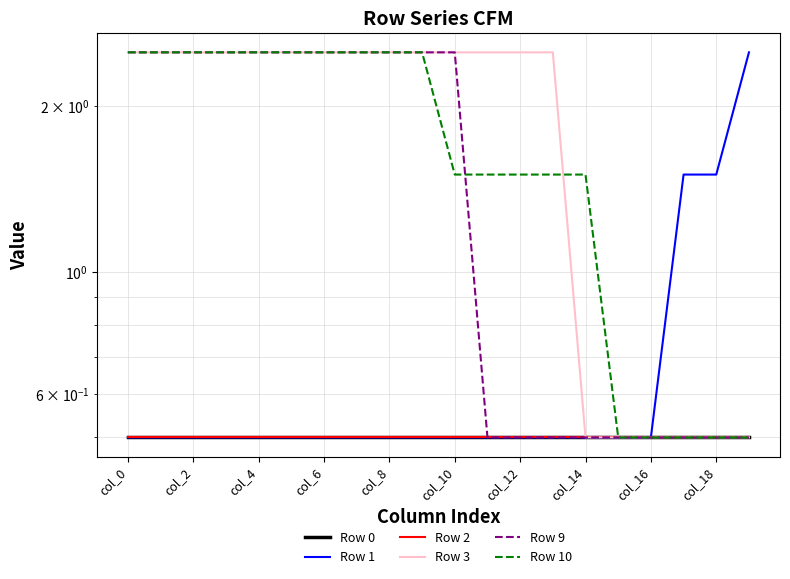

What is the average value of the Row 9 series?

1.6